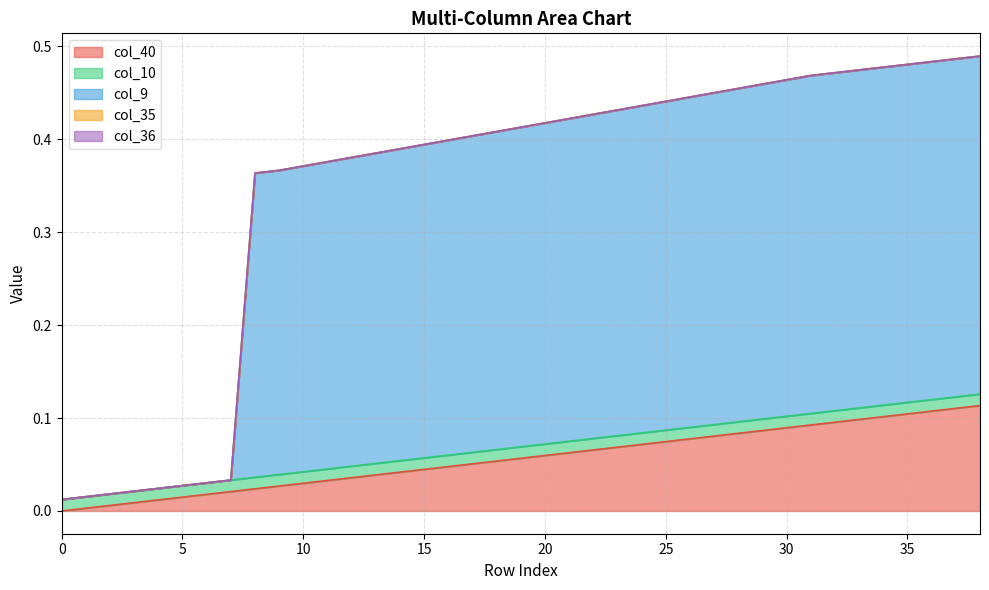

How many lines are shown in the chart?

5